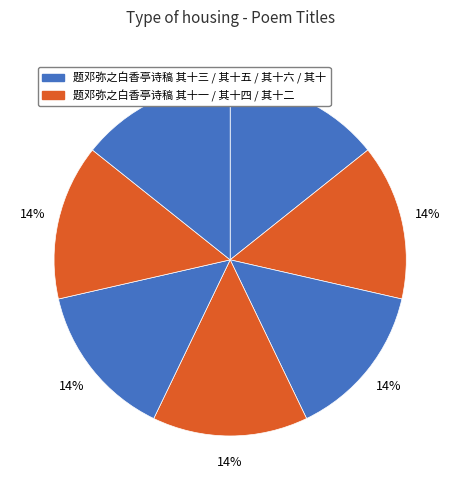

Which category has the biggest portion of the pie?

题邓弥之白香亭诗稿 其十六